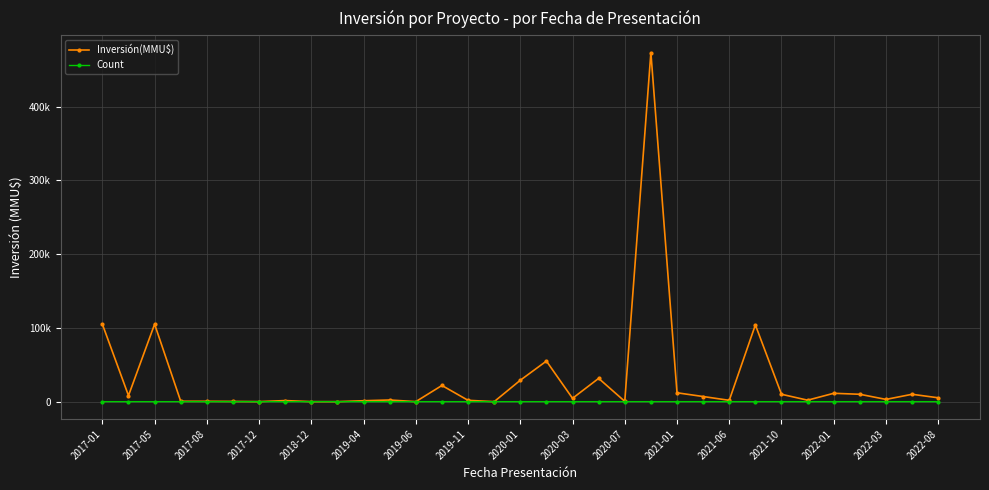

Is this an area chart (filled region under the line)?

No